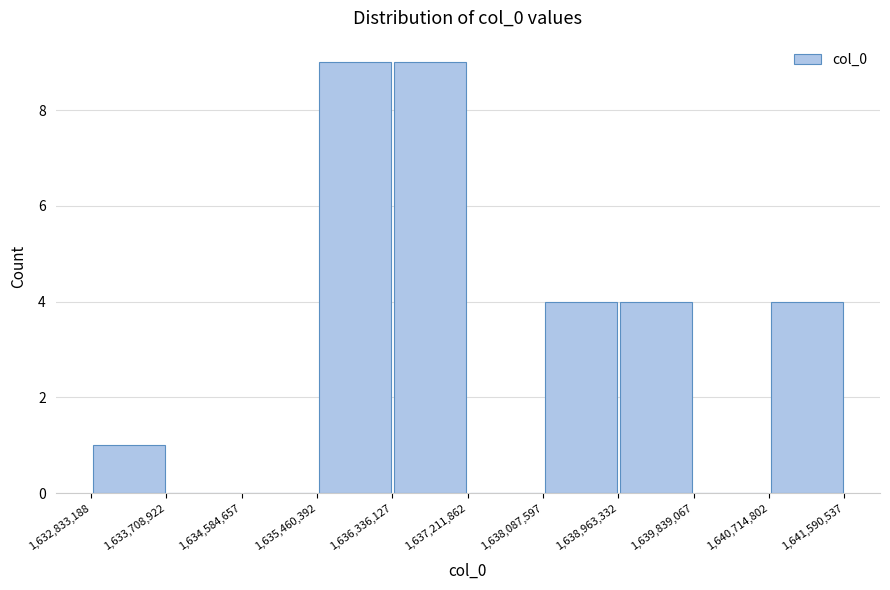

What is the height of the bar covering 1,640,714,802 to 1,641,590,537 on the x-axis? The values are not printed on the chart, so give them approximately, as read against the axis.

4